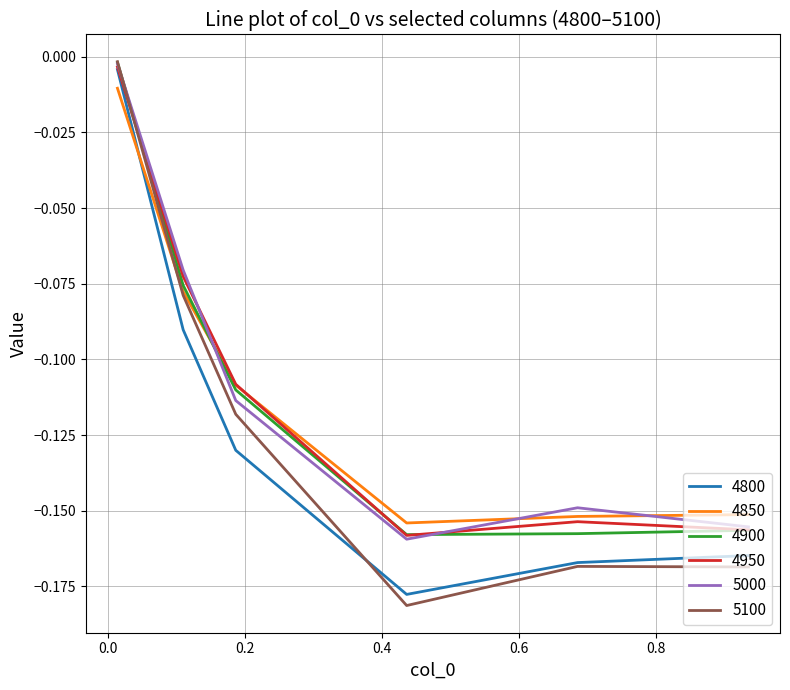

Which series has the widest spread of values?

5100